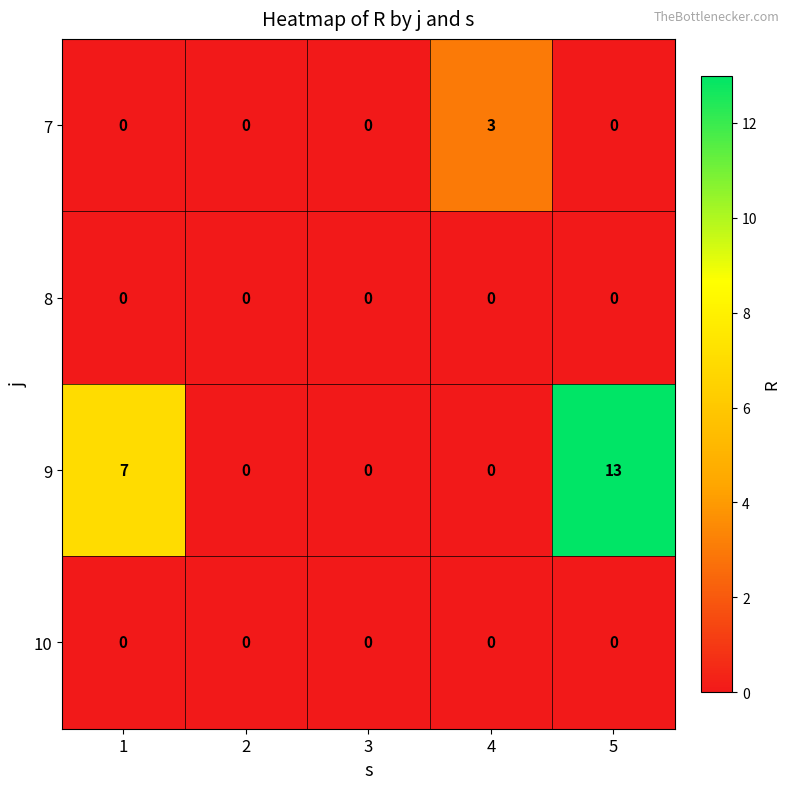

Reading left to right, what are all the values shown in this chart?

7: 0	0	0	3	0
8: 0	0	0	0	0
9: 7	0	0	0	13
10: 0	0	0	0	0